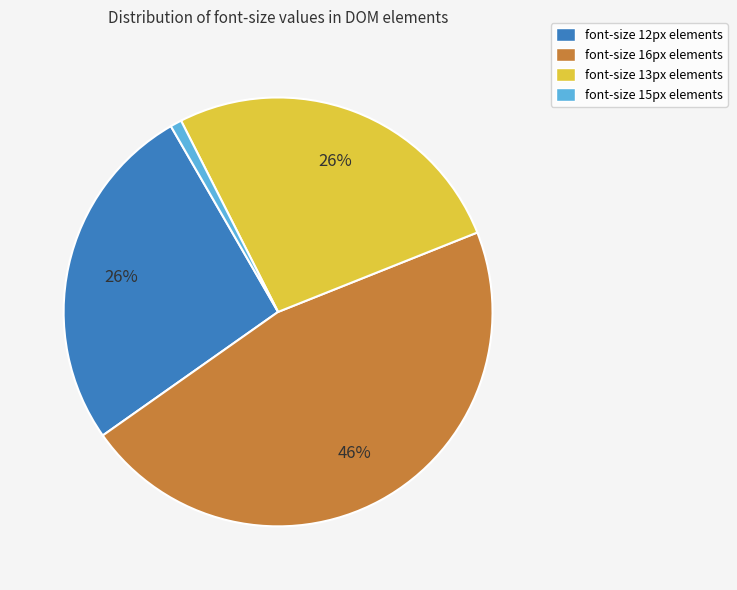

Count the number of slices in the pie.

4